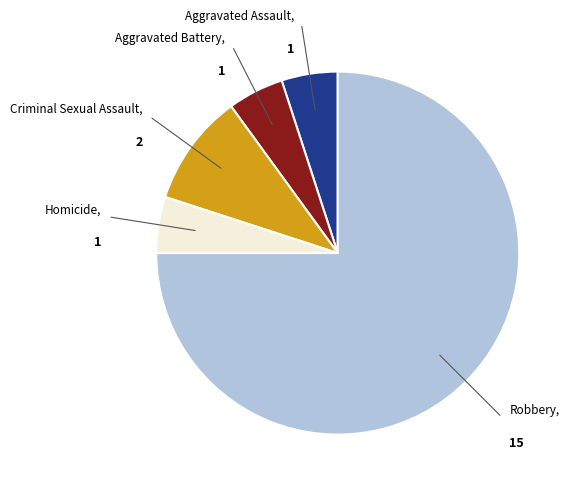

Is there a majority slice in this chart?

Yes